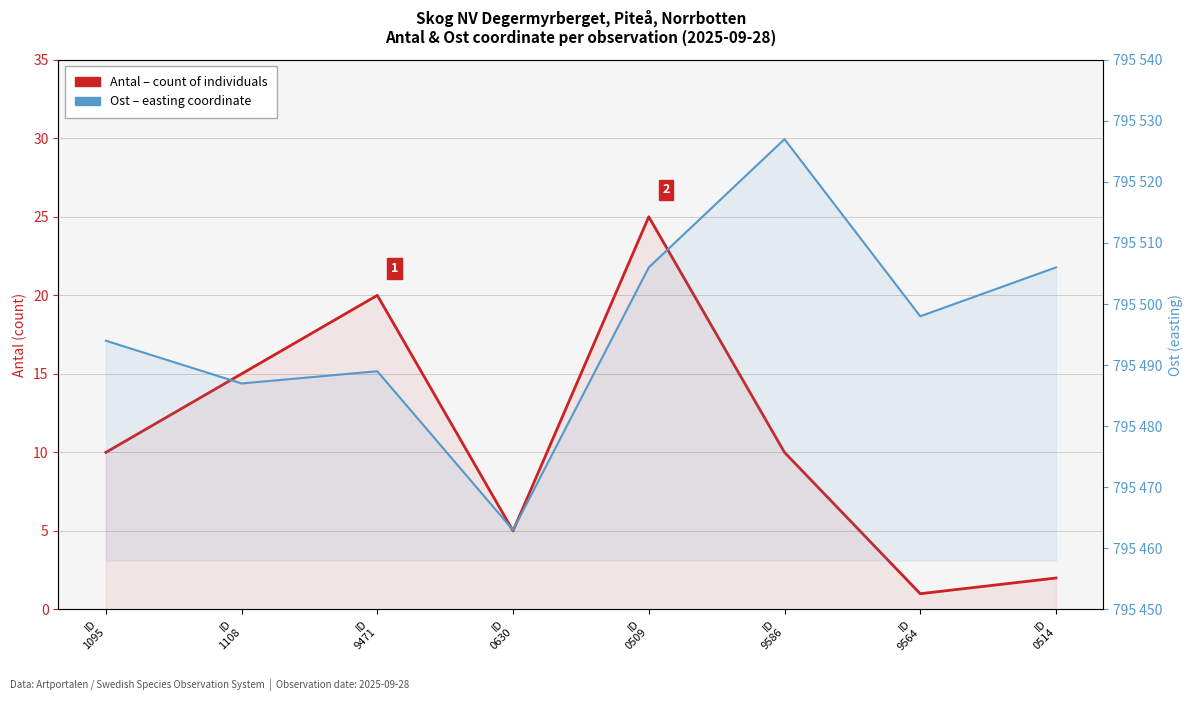

The Antal (count of individuals) series shows 13 at ID
1095. True or false?

False